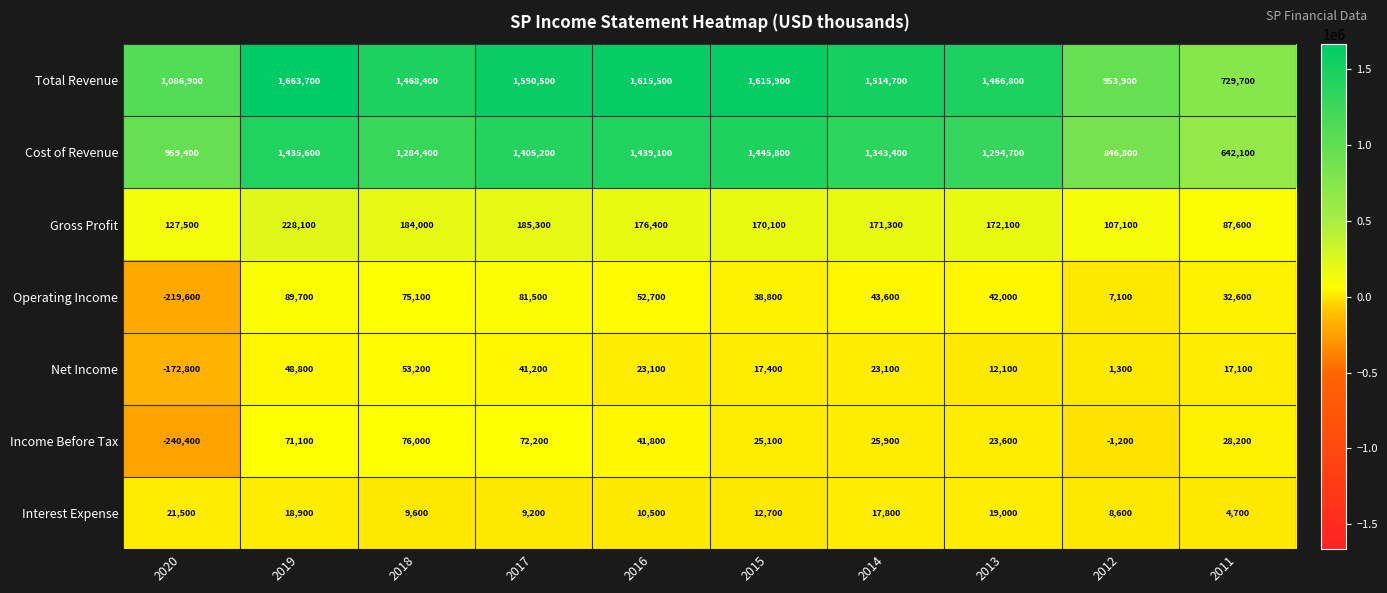

What is the spread (max minus min) of values at 2013?

1454700